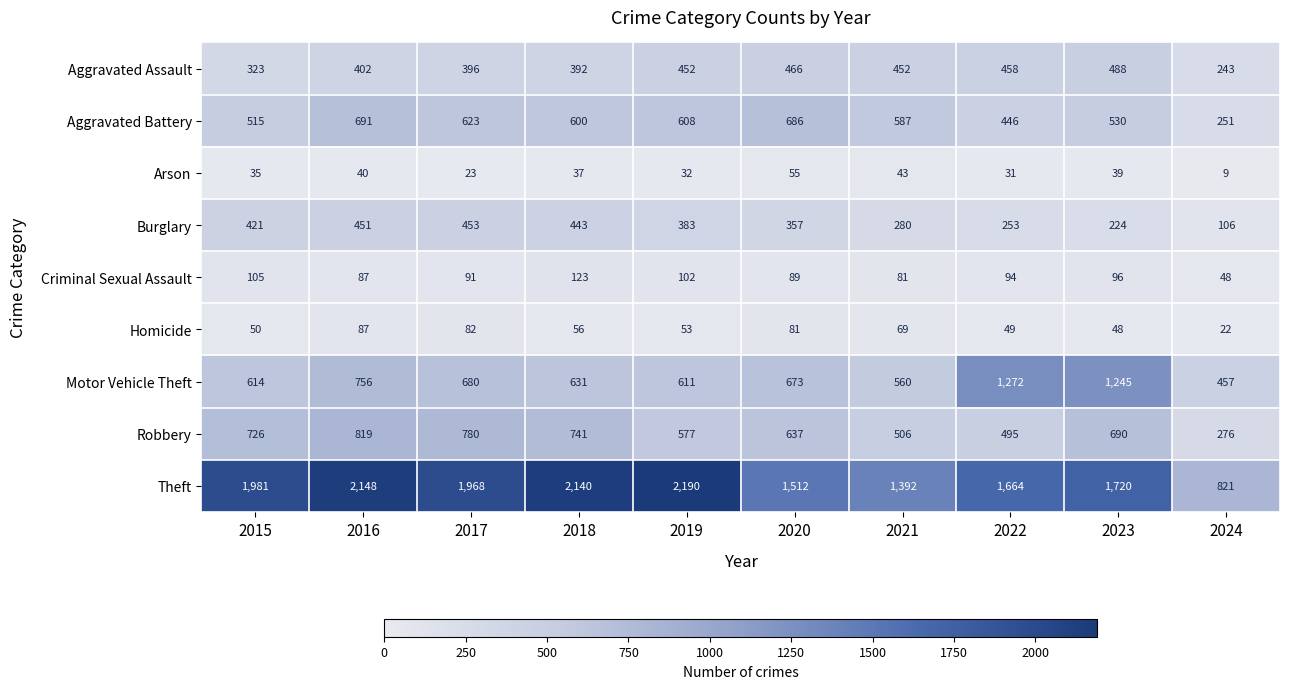

The Homicide series shows 38 at 2024. True or false?

False